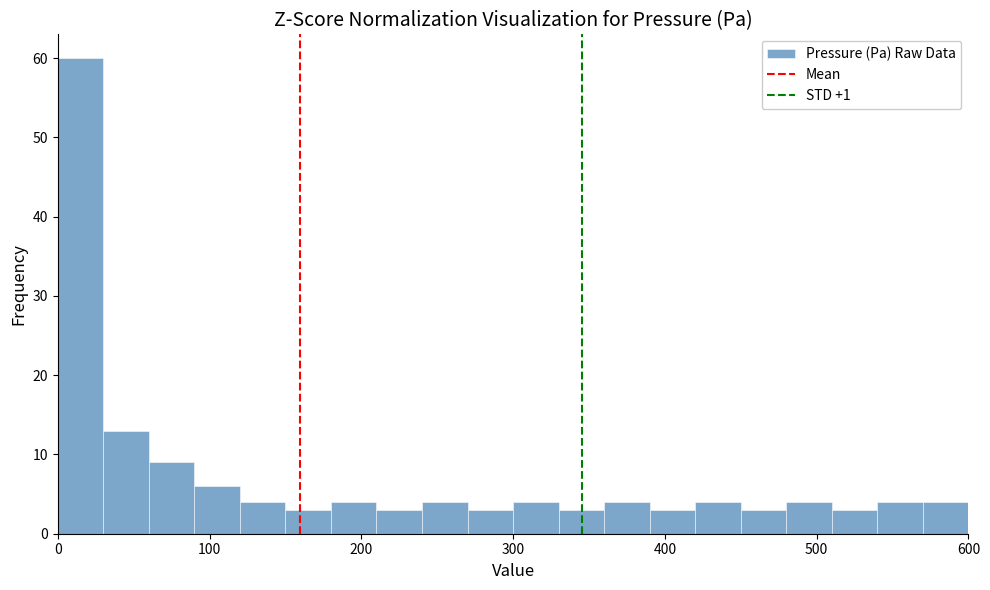

Around what value on the x-axis is the tallest bar? Give the approximate position of its centre, as read against the axis.

20